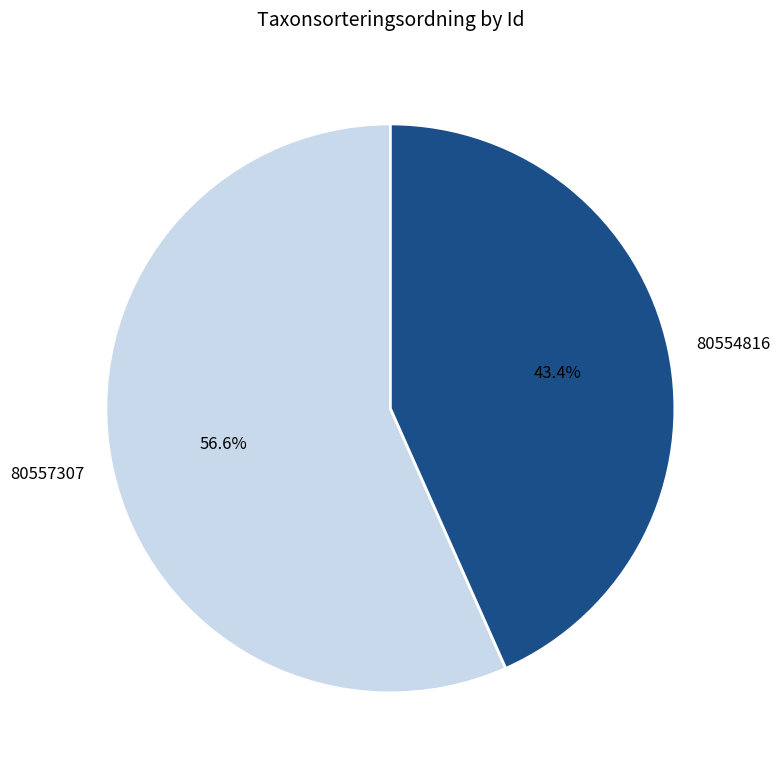

To the nearest percent, what is the difference between the 80557307 and 80554816 slice percentages?

13%